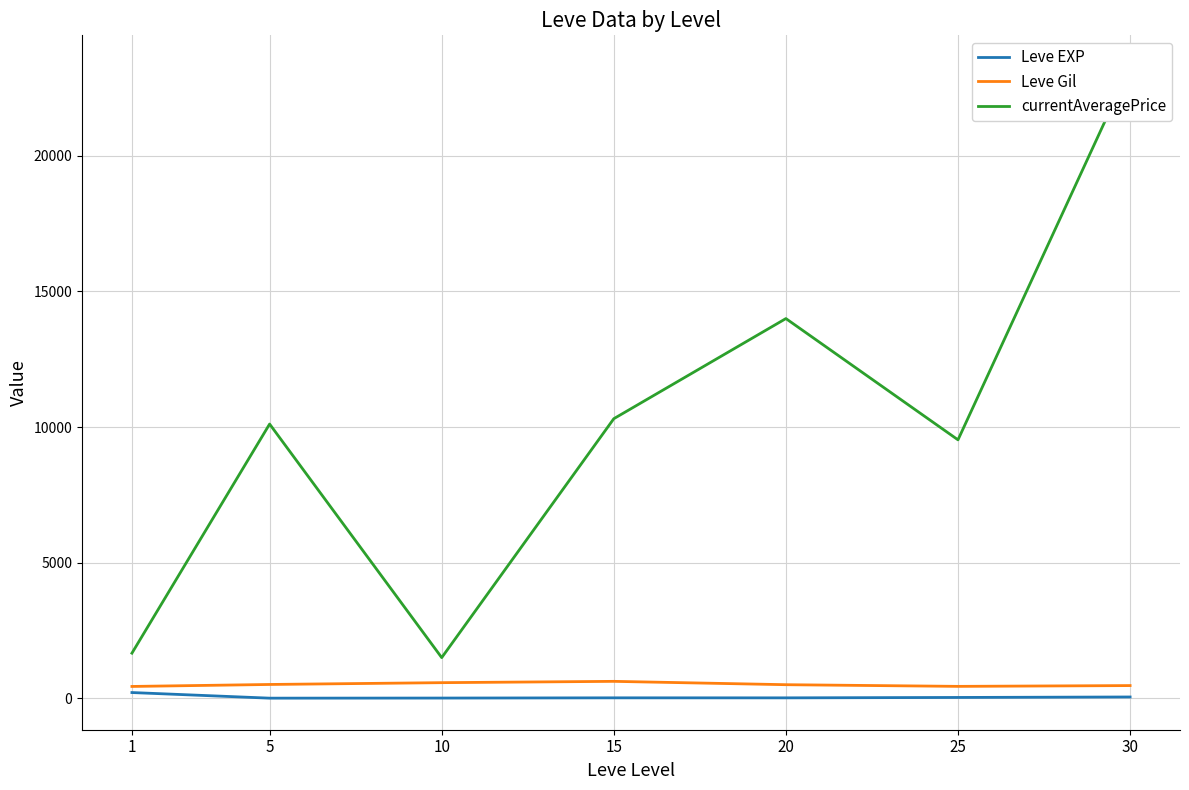

The Leve EXP series shows 15.7 at 15. True or false?

True